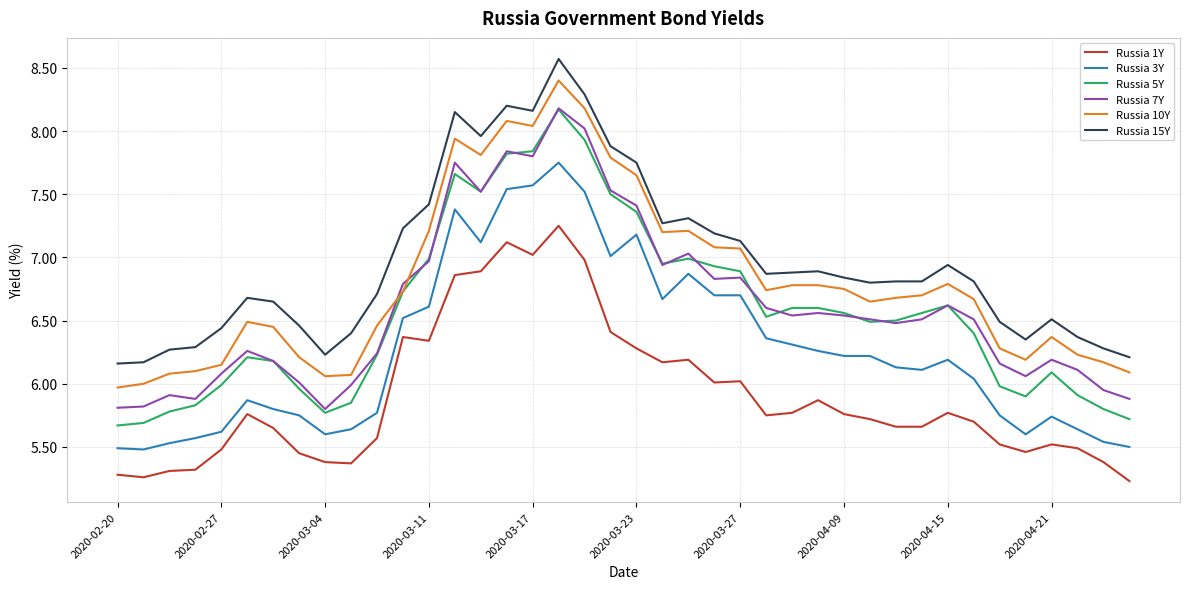

Which series has the widest spread of values?

Russia 5Y